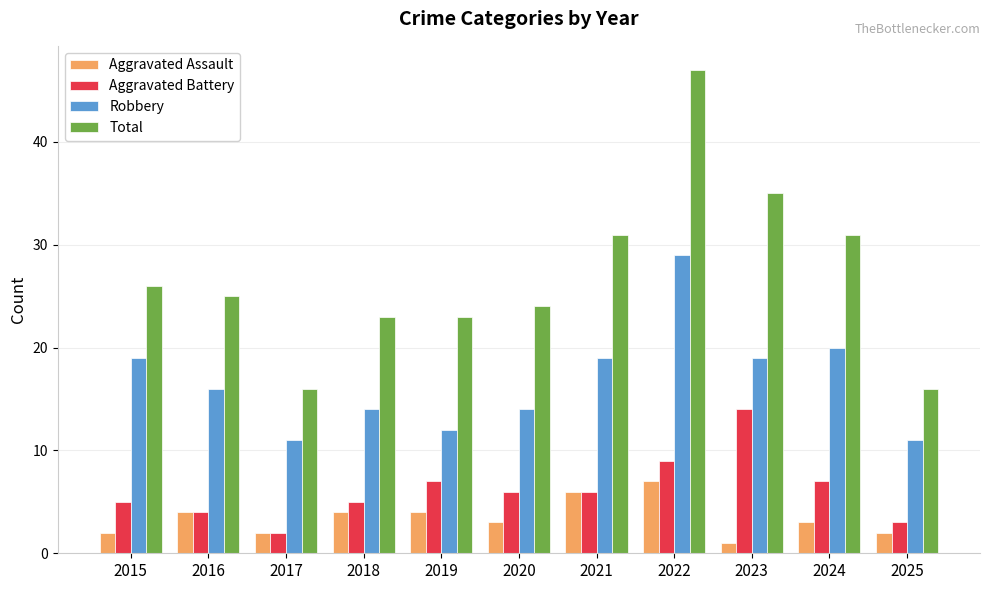

What is the average value of the Robbery series?

17